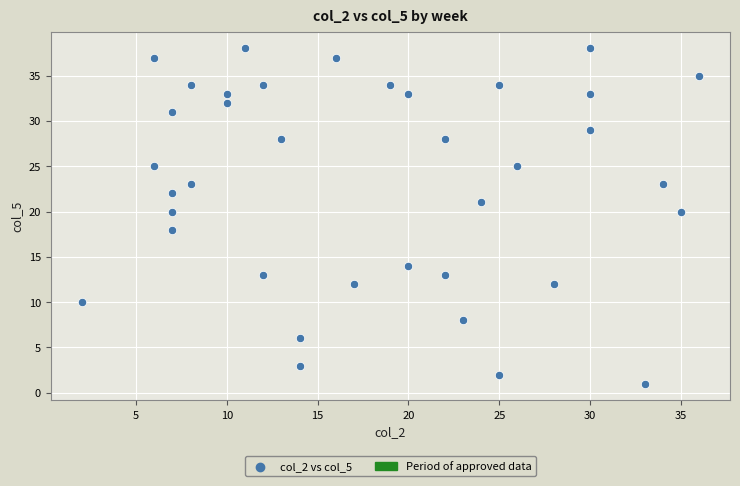

What is the range of Y values (max minus min)?

37